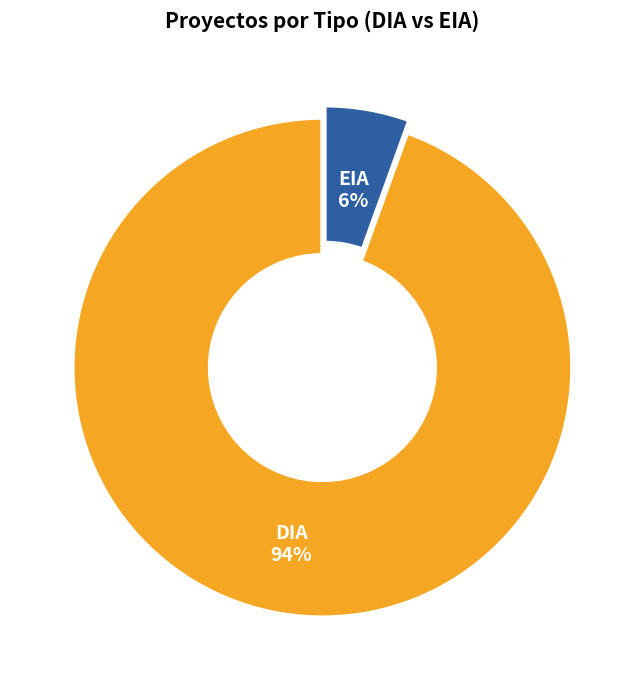

How many segments does this pie chart have?

2